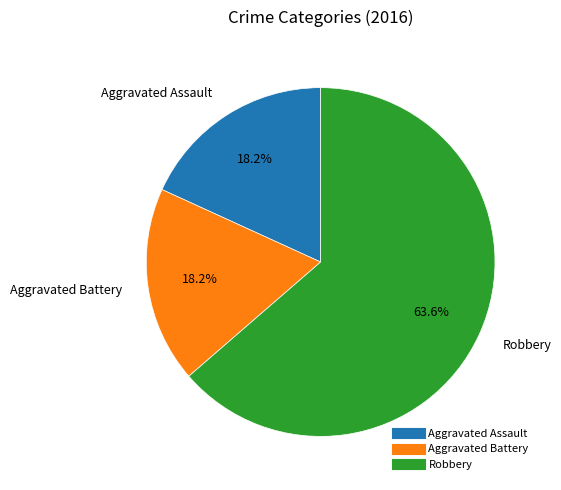

To the nearest percent, what is the combined percentage of Aggravated Assault and Aggravated Battery?

36%